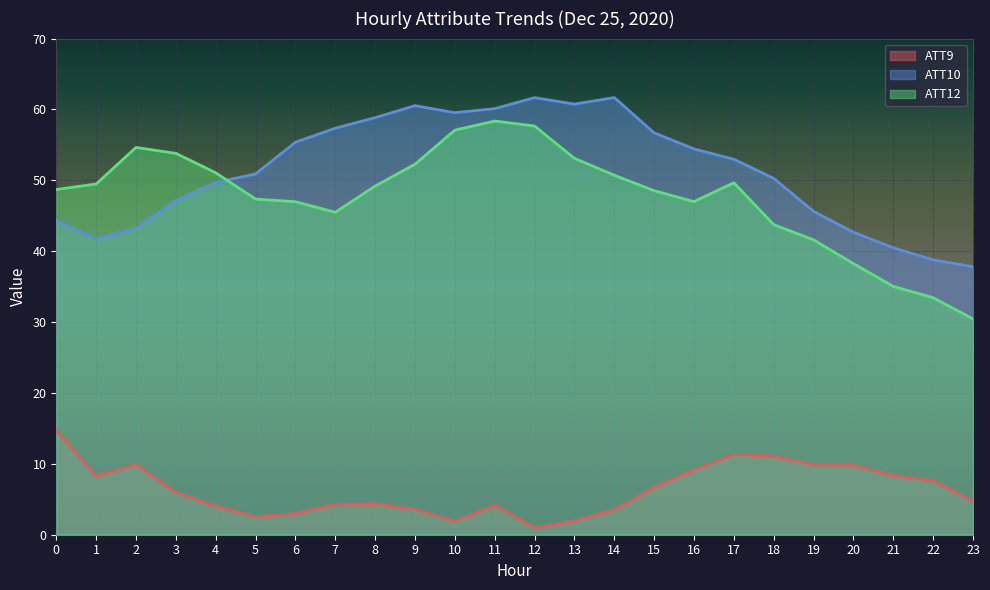

What is the spread (max minus min) of values at 3?

47.8